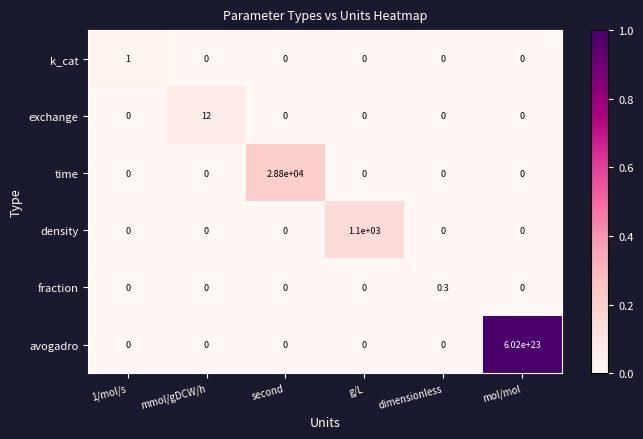

Which series has the largest total across all categories?

avogadro